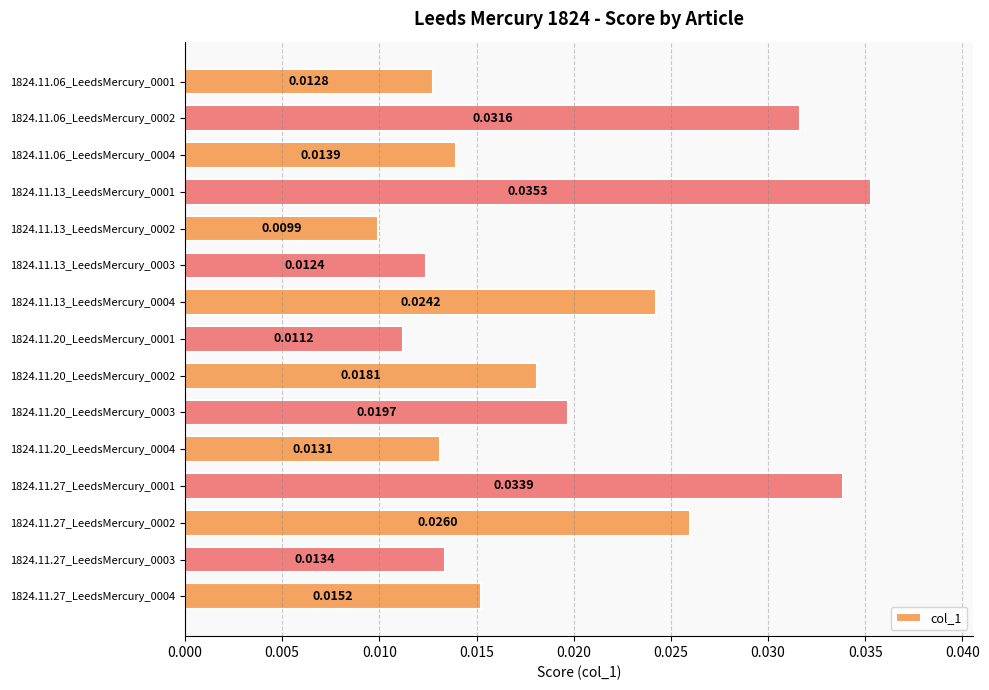

What is the sum of all values?

0.3